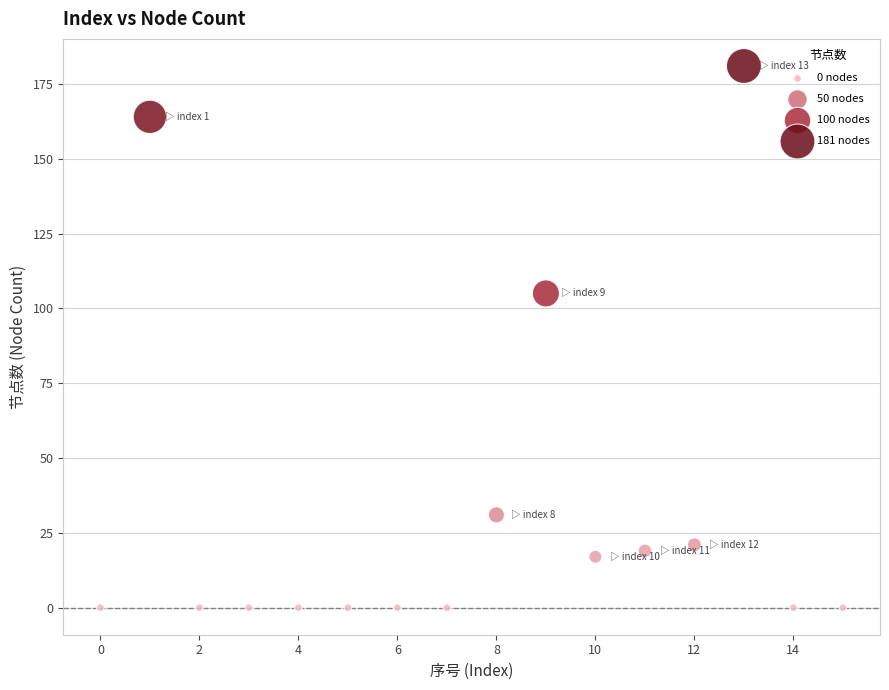

What Y value in the scatter plot is closest to 90?

105